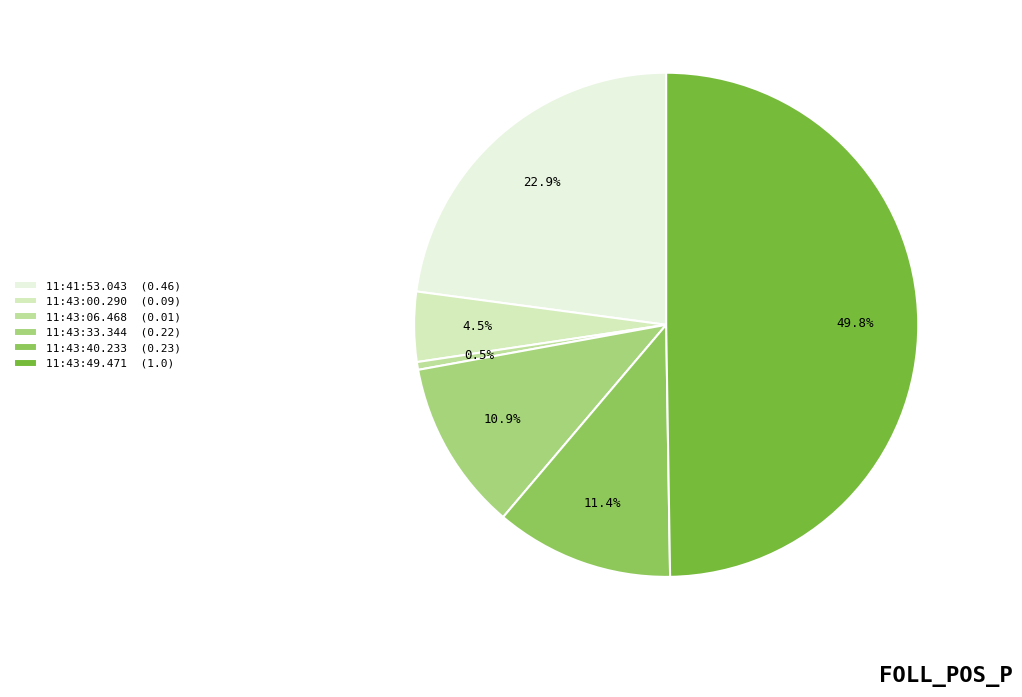

Which slice is the largest?

11:43:49.471